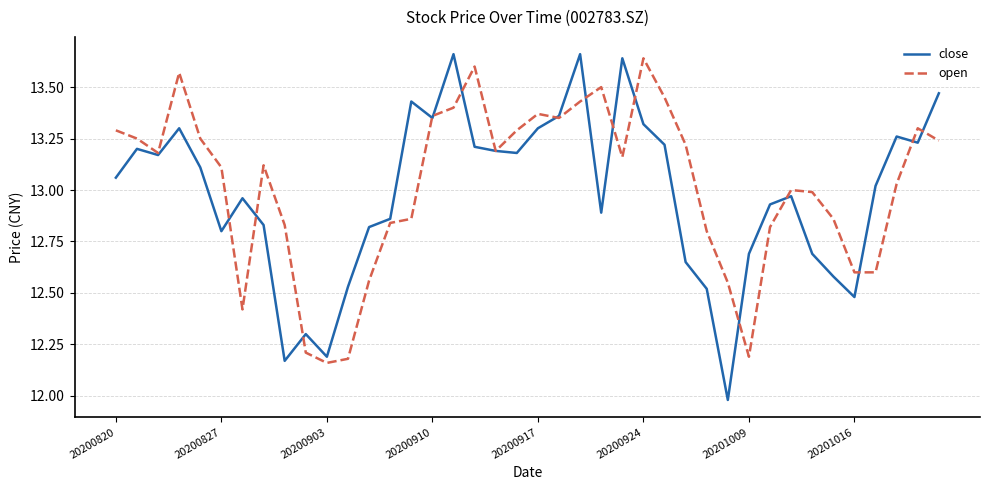

True or false: close has more than 2 interior local peaks.

True